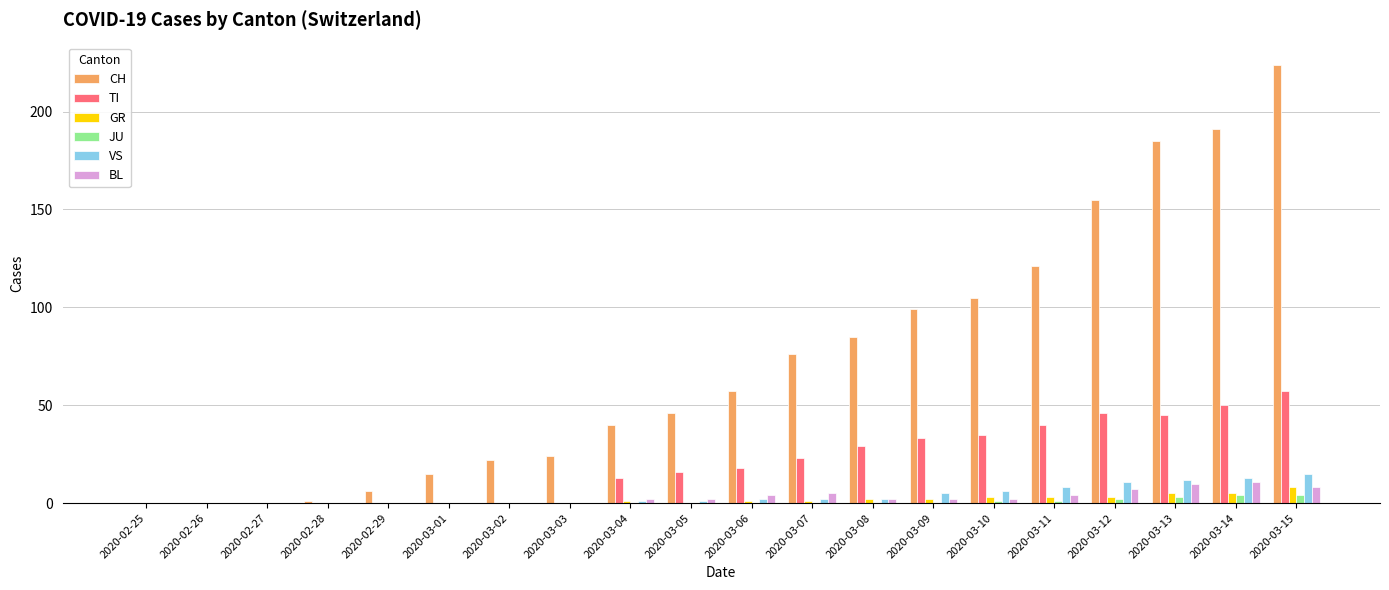

At which category is the sum across all series the highest?

2020-03-15